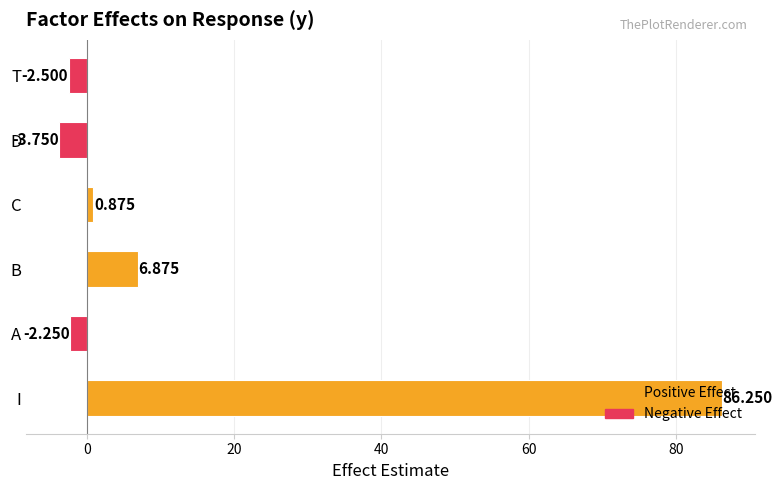

Where is the data nearest to the value 41?

B